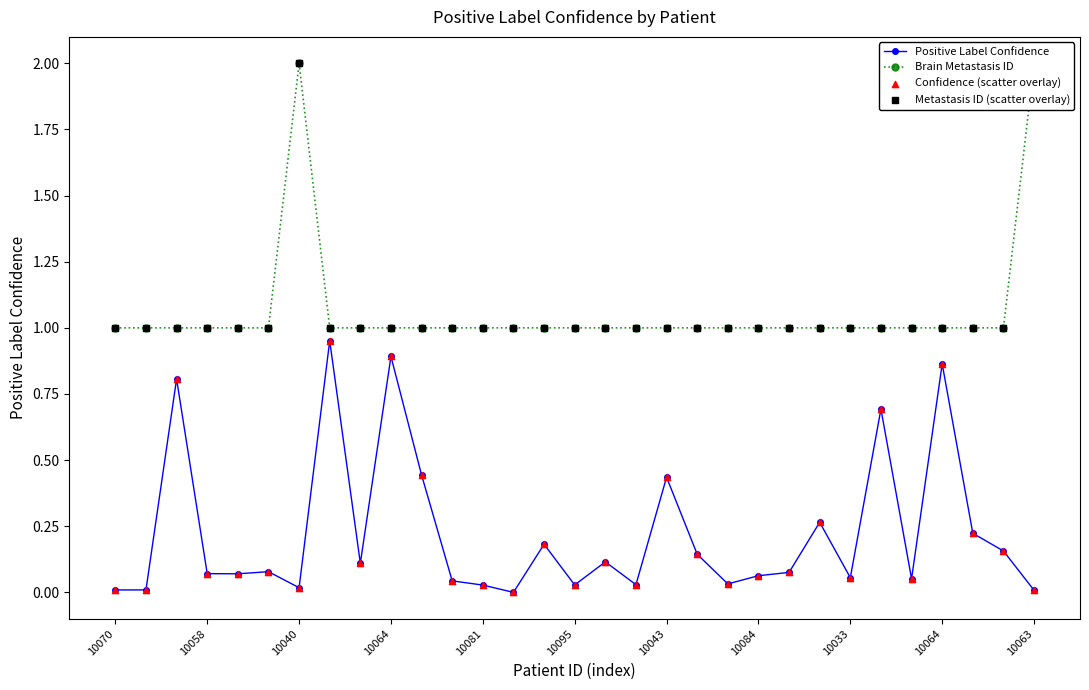

What are all the series names shown in the legend?

Positive Label Confidence, Brain Metastasis ID, Confidence (scatter overlay), Metastasis ID (scatter overlay)